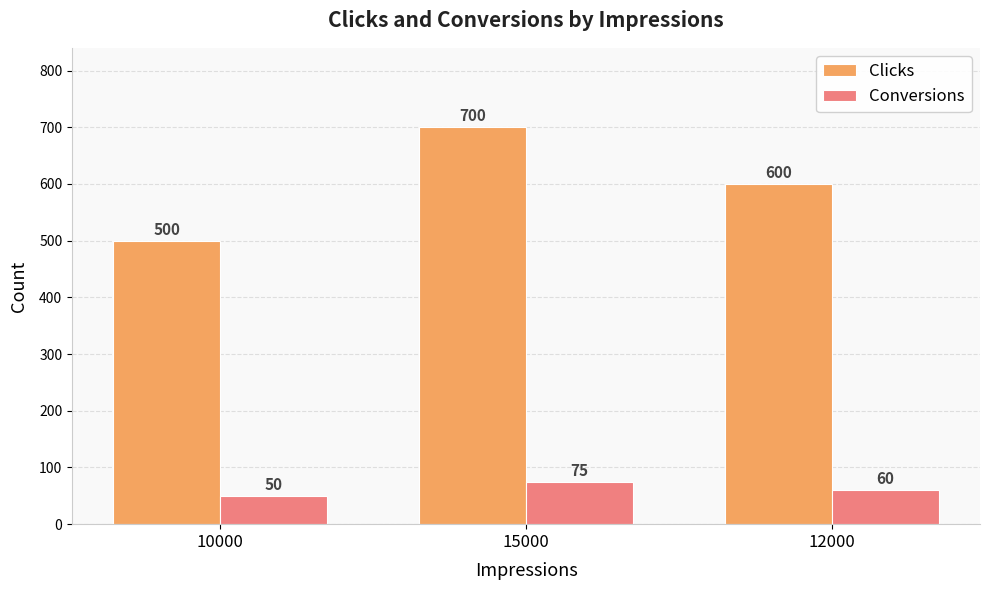

What is the average value of the Clicks series?

600